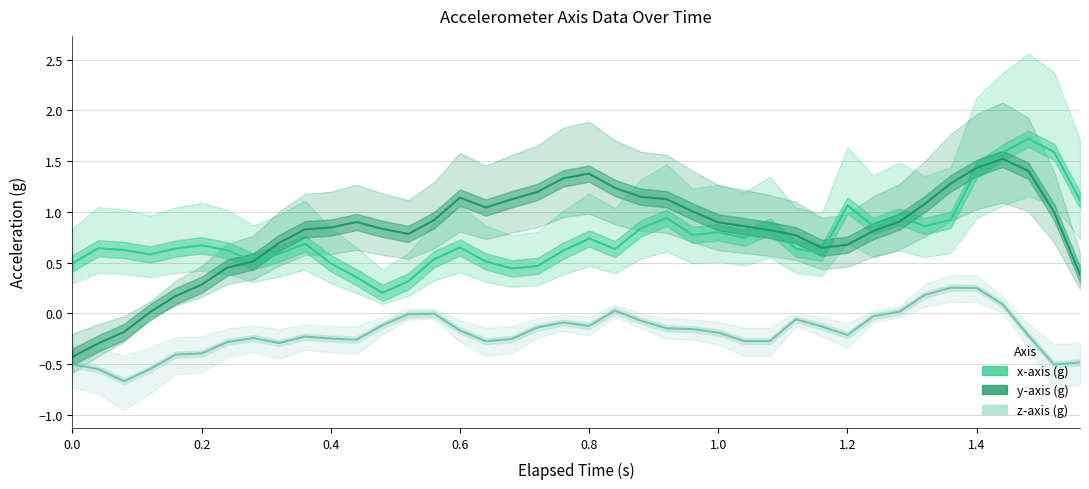

What are all the series names shown in the legend?

z-axis (g), x-axis (g), y-axis (g)